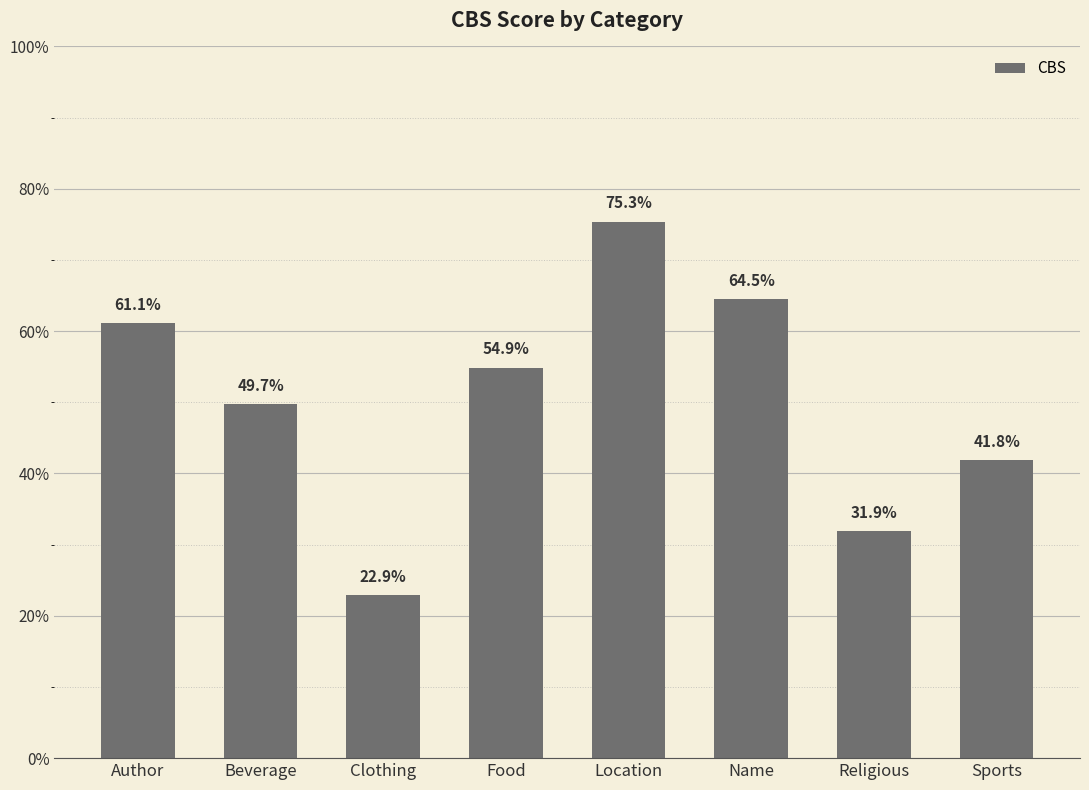

What is the difference between the values at Location and Author?

0.1